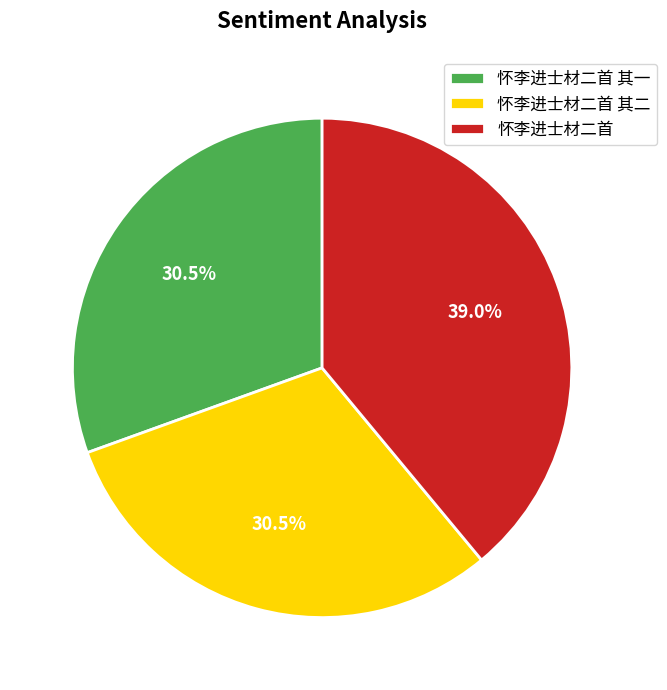

How much of the chart is everything except 怀李进士材二首?

61.0%